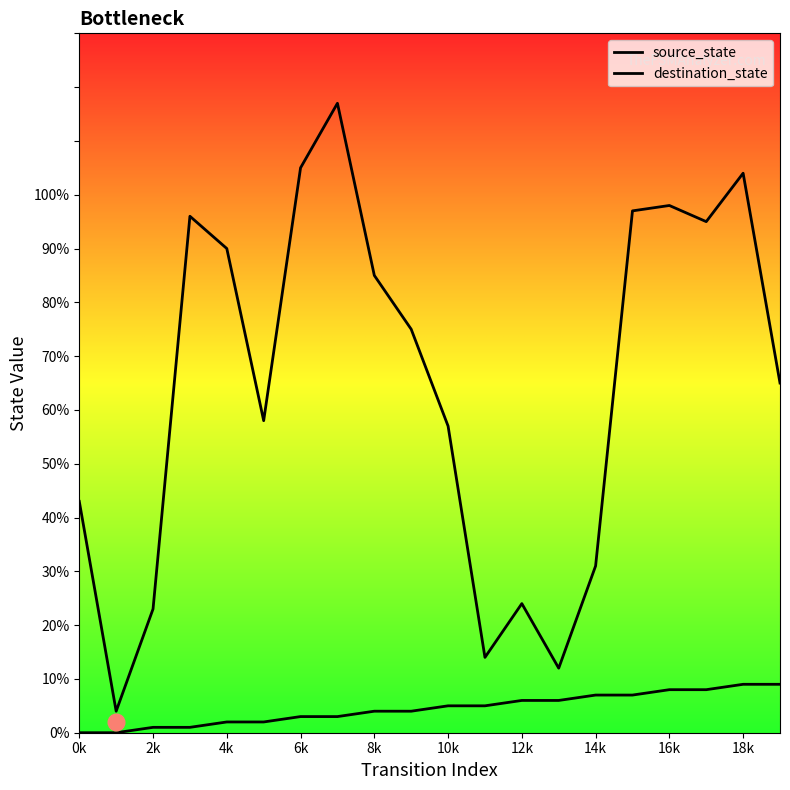

Between 6k and 2k, which is larger?

6k